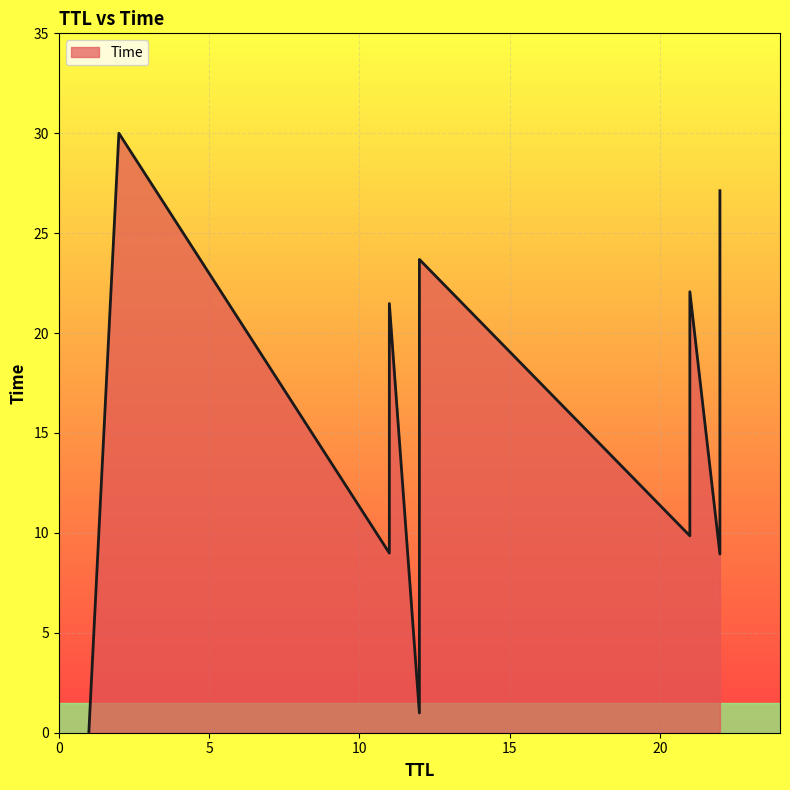

What value does the data have at 11?

21.5